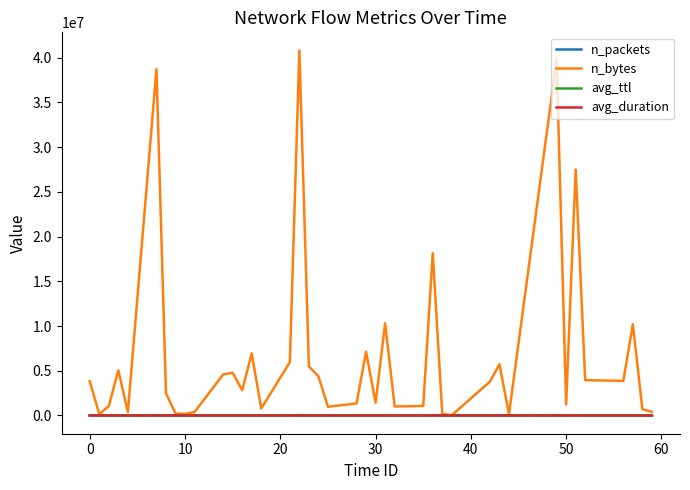

What is the maximum value shown in the chart?

40785066.0